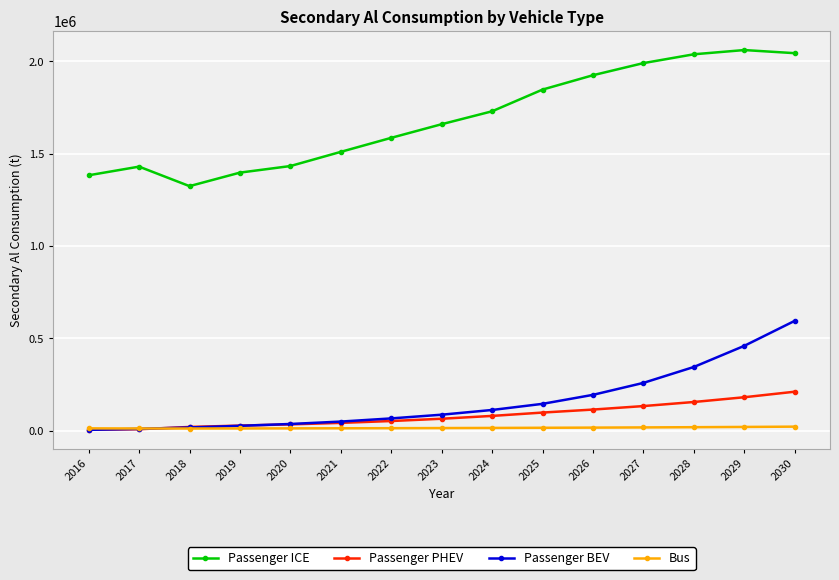

Which series has the largest range (max minus min)?

Passenger ICE